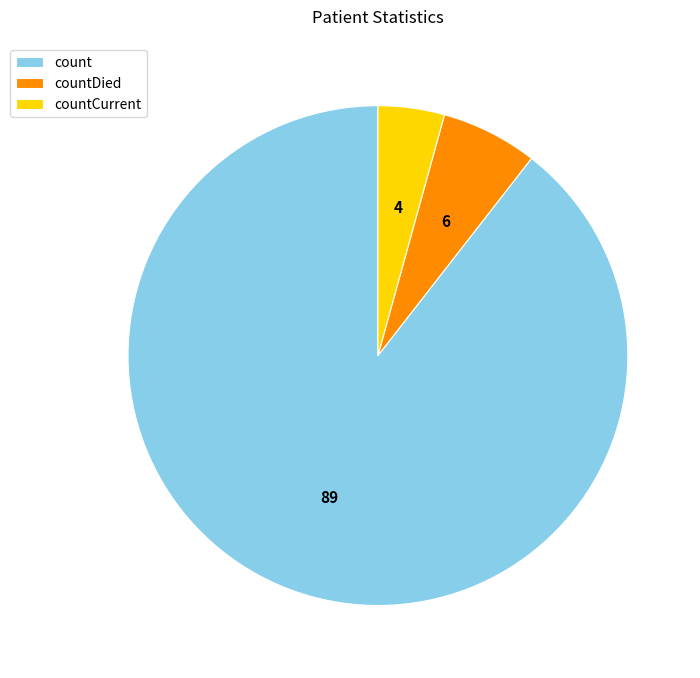

The count slice represents 89% of the pie. True or false?

True